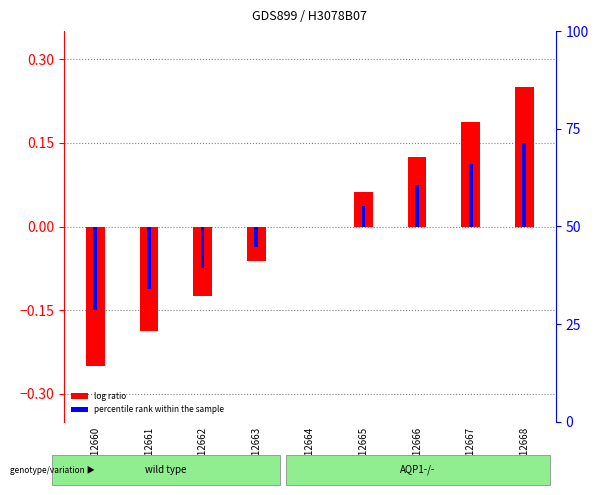

List the series in order of their peak value, lowest first.

percentile rank within the sample, log ratio